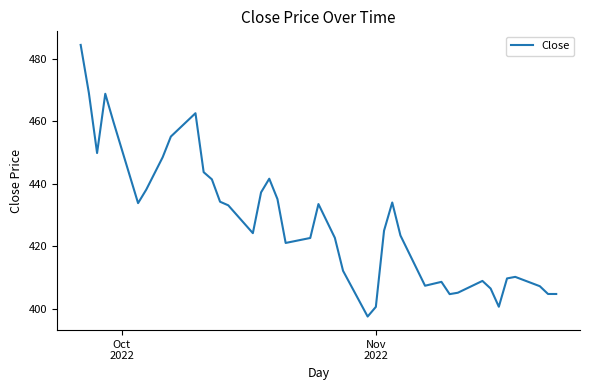

What is the greatest value displayed?

484.4